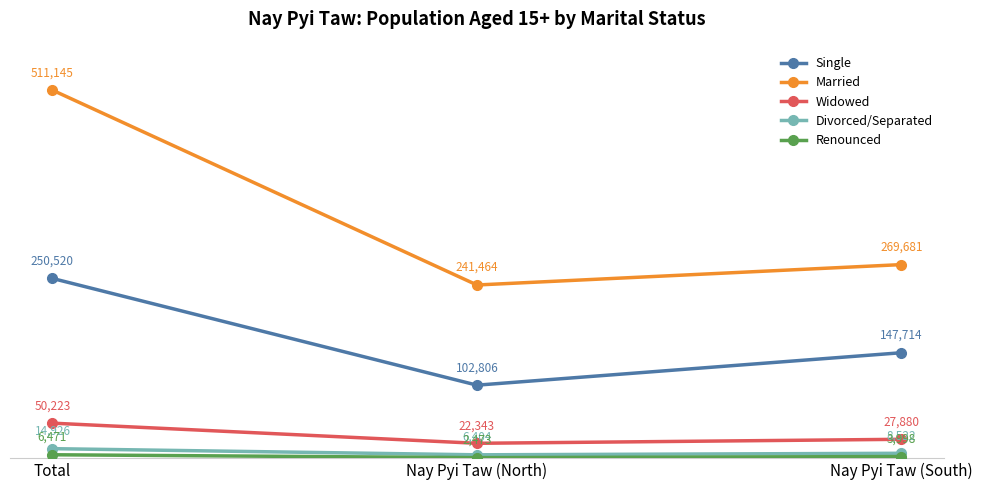

At which label is Married closest to 376304?

Nay Pyi Taw (South)